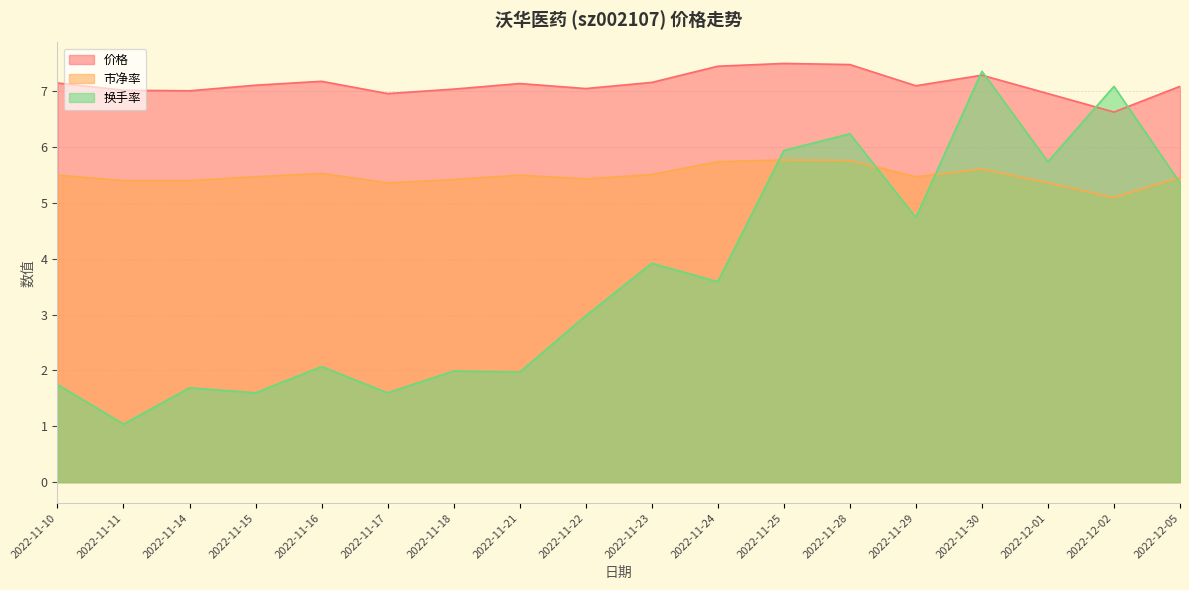

Is it true that 价格 equals 10.3 at 2022-11-30?

False